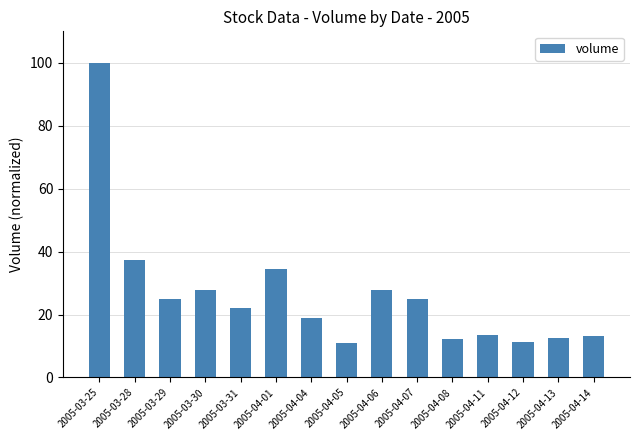

The chart shows a value of 177.8 at 2005-03-25. True or false?

False